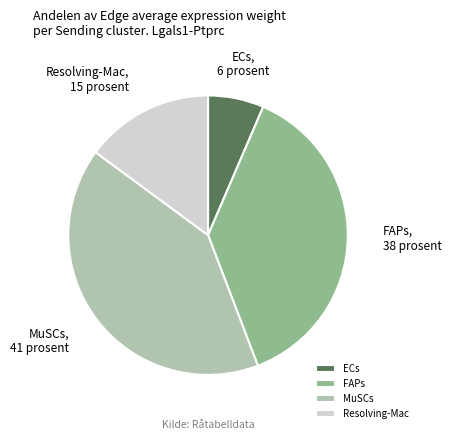

Approximately how many times larger is the value at FAPs compared to Resolving-Mac?

2.5